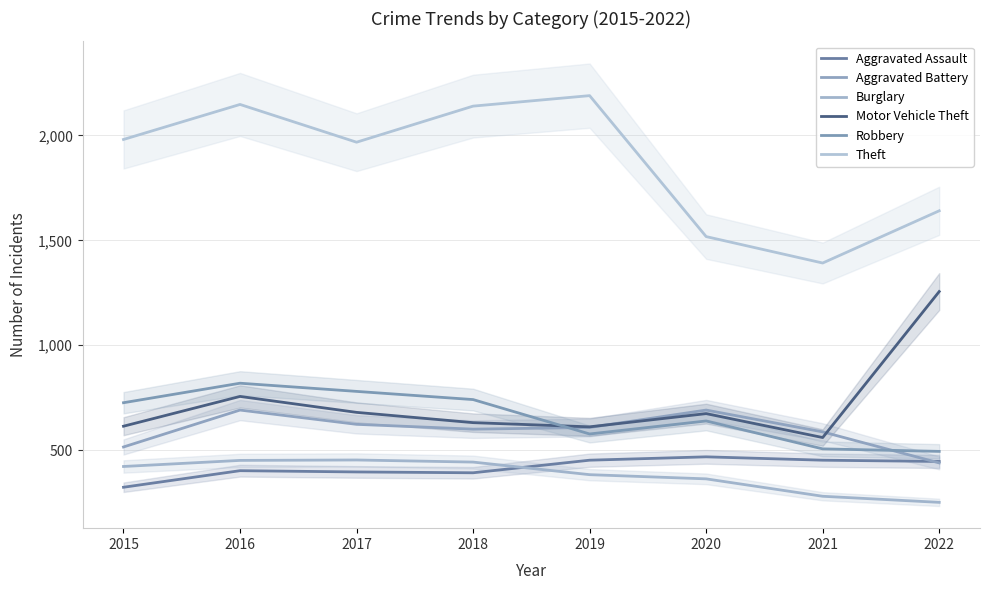

True or false: Burglary and Aggravated Battery cross at least once.

False